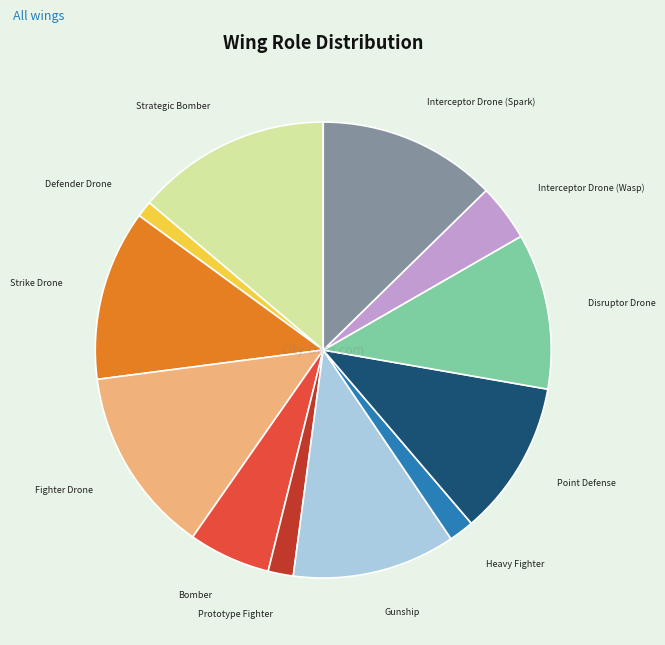

Is Heavy Fighter the majority of the pie?

No